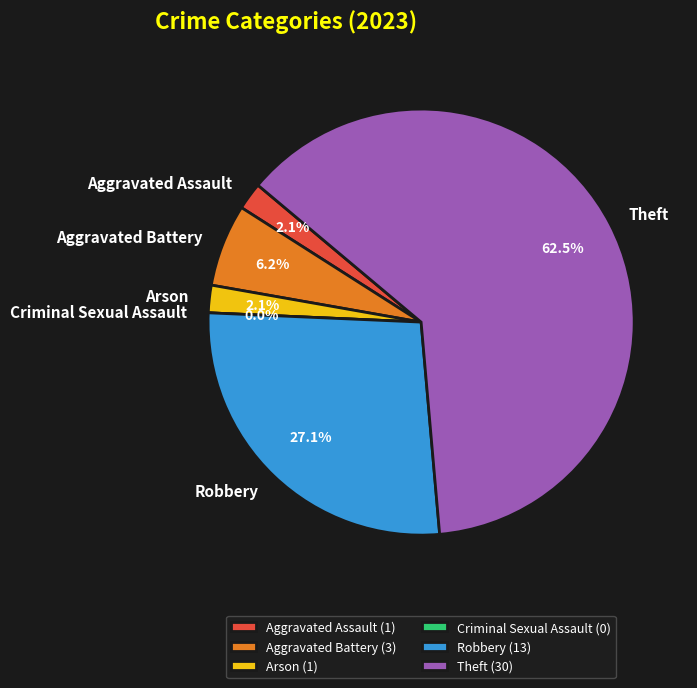

How many slices are in this pie chart?

6